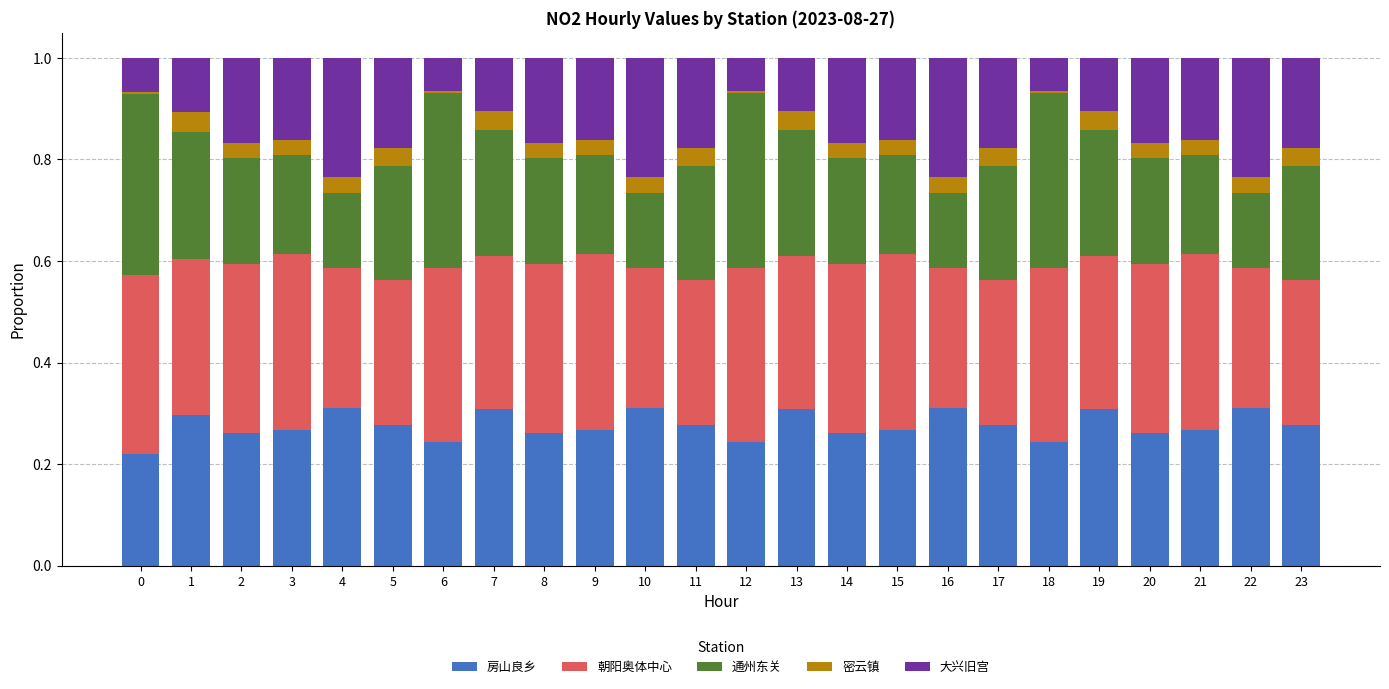

Are the bars horizontal?

No